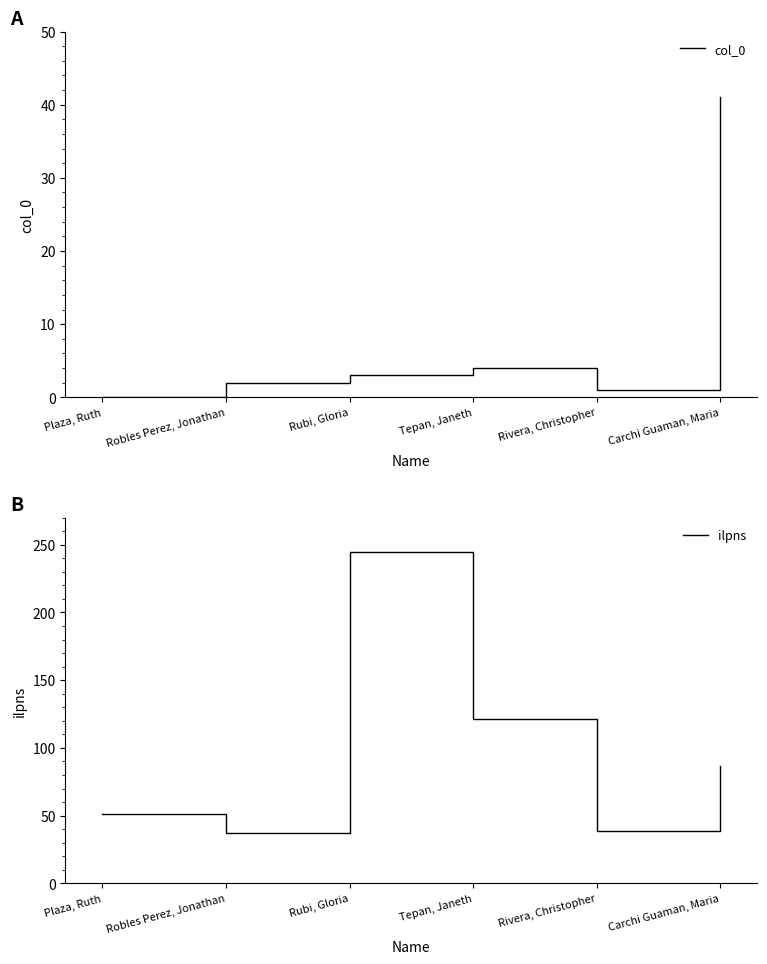

The col_0 series shows 56 at Carchi Guaman, Maria. True or false?

False